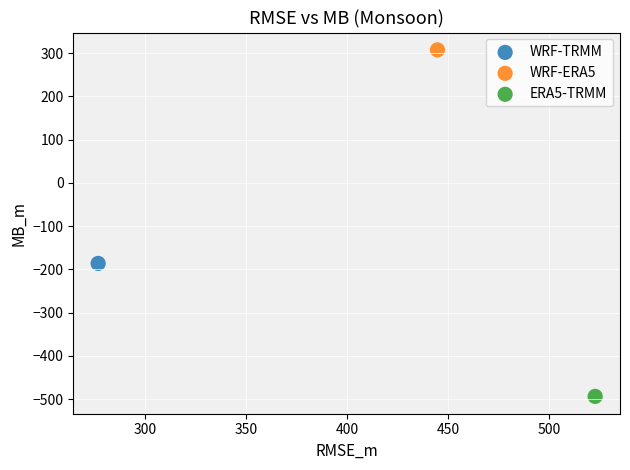

What are all the series names shown in the legend?

WRF-TRMM, WRF-ERA5, ERA5-TRMM